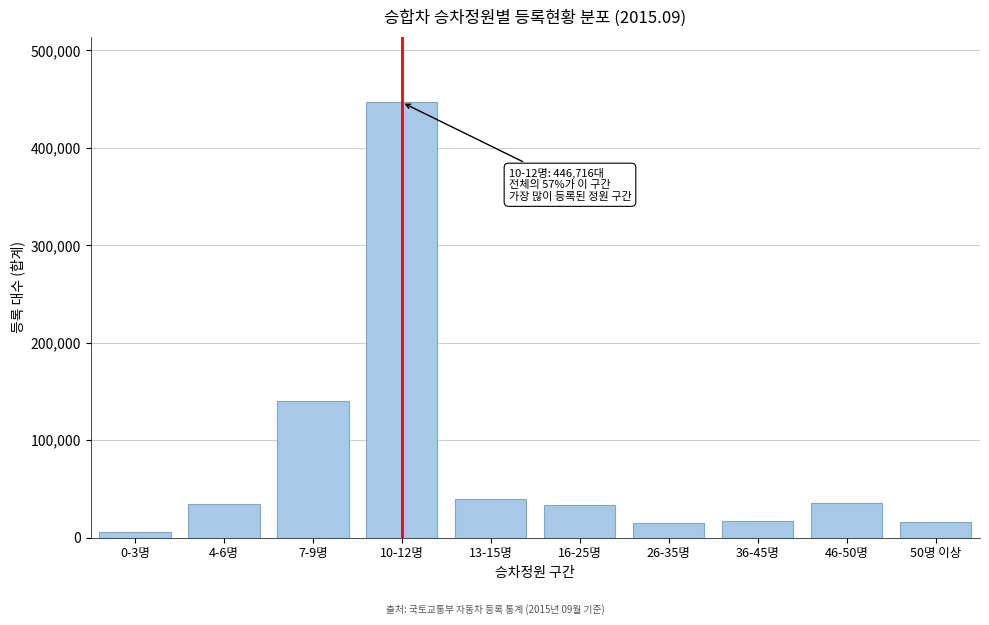

Which has a higher value, 16-25명 or 50명 이상?

16-25명